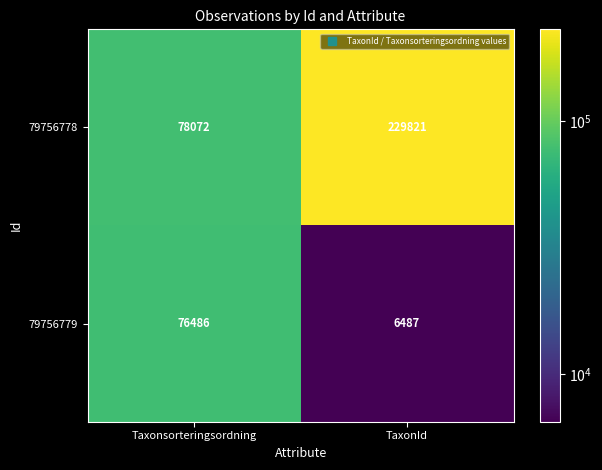

At TaxonId, list the series in order from largest to smallest.

79756778, 79756779